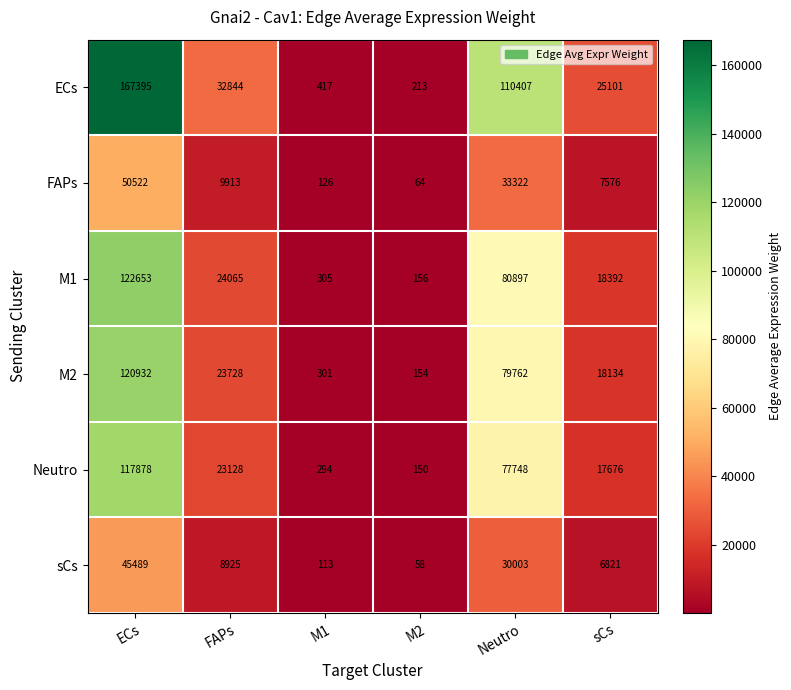

Which category has the lowest value across all series?

M2